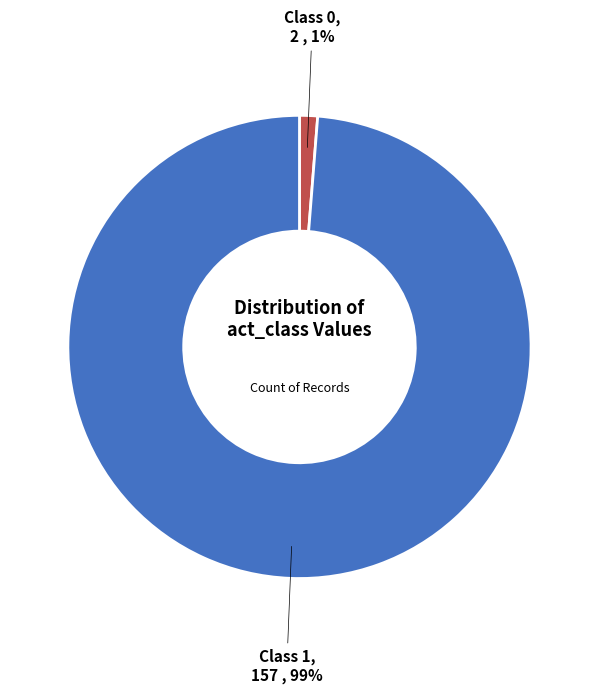

How many slices are in this pie chart?

2